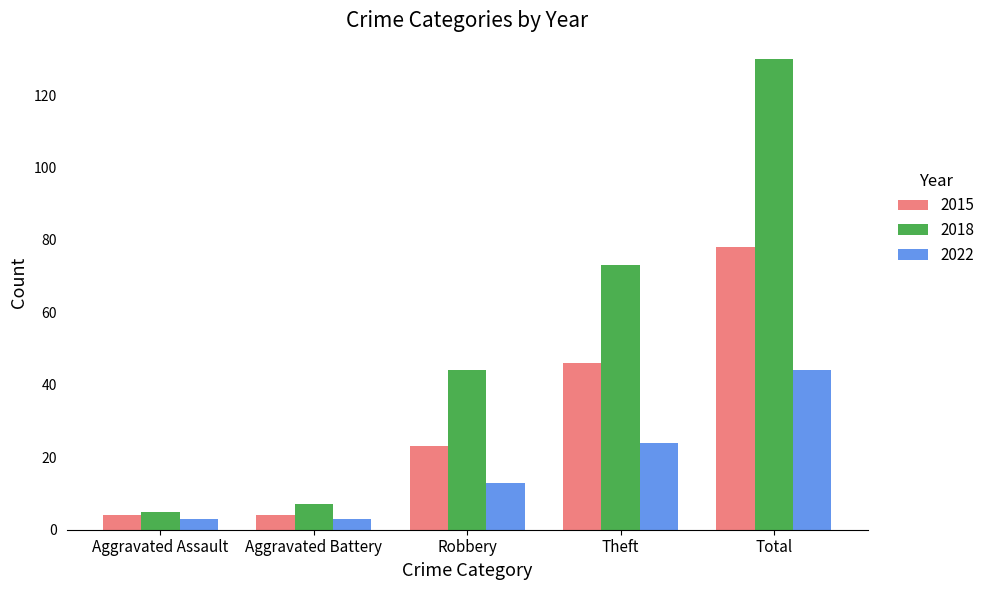

Reading left to right, what are all the values shown in this chart?

2015: Aggravated Assault=4	Aggravated Battery=4	Robbery=23	Theft=46	Total=78
2018: Aggravated Assault=5	Aggravated Battery=7	Robbery=44	Theft=73	Total=130
2022: Aggravated Assault=3	Aggravated Battery=3	Robbery=13	Theft=24	Total=44